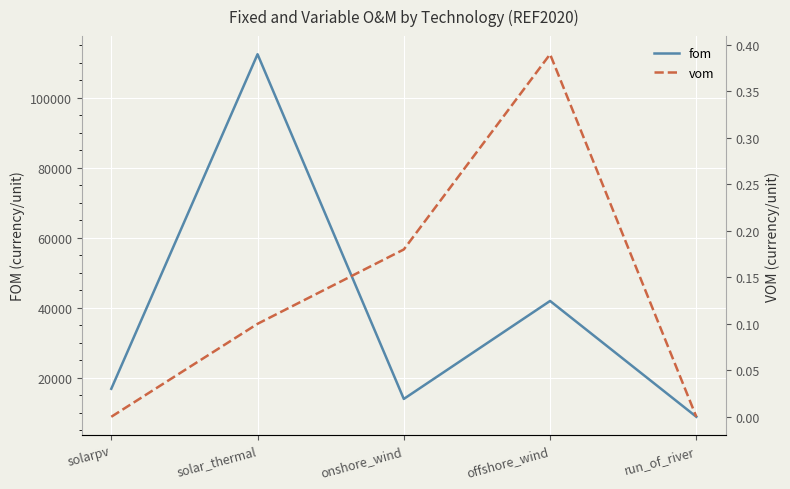

What is the total value across all series at solarpv?

16900.0